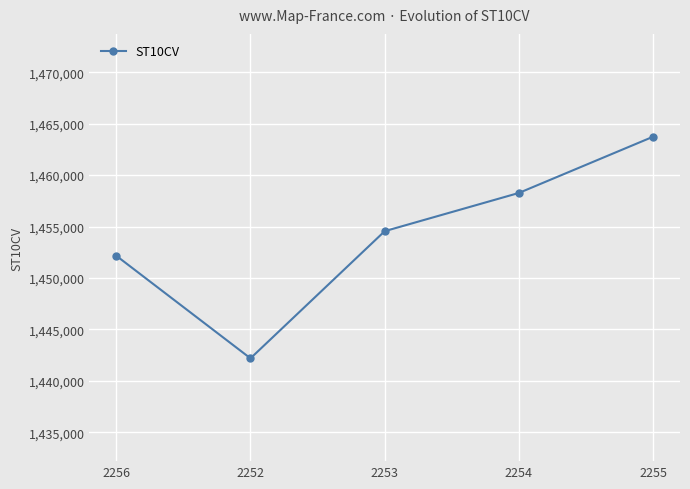

What is the minimum value shown in the chart?

1442180